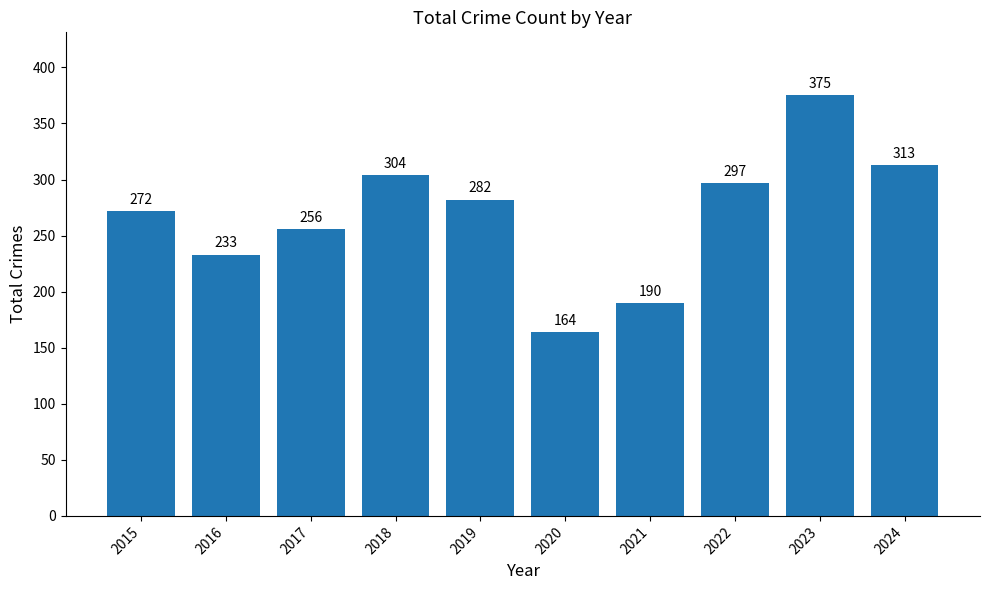

What is the greatest value displayed?

375